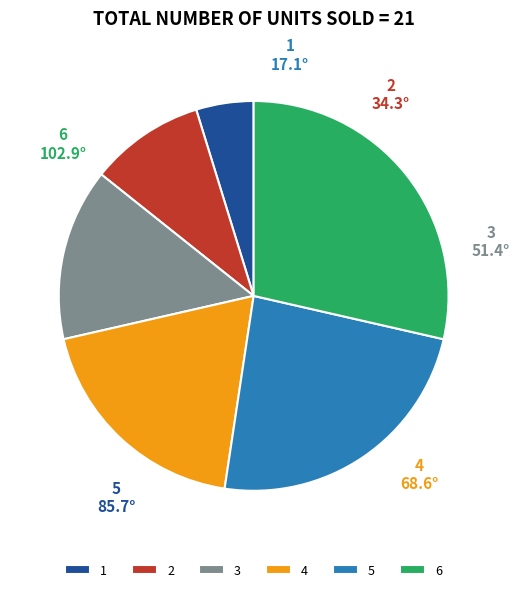

Between 1 and 4, which is larger?

4